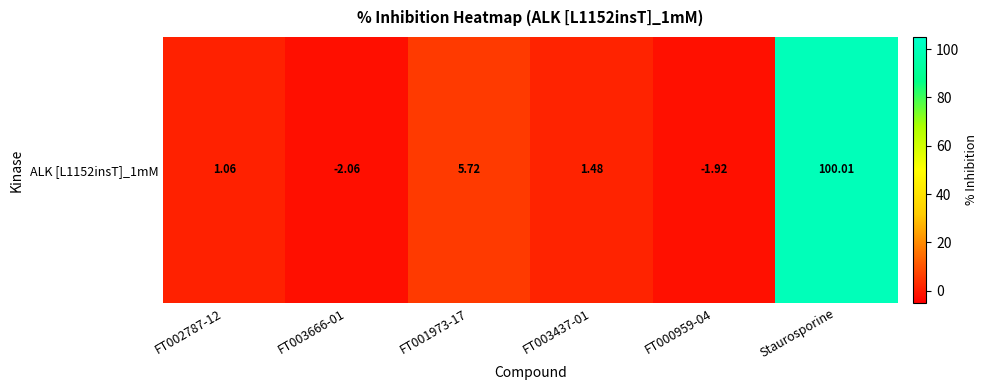

Rank the categories by value from highest to lowest.

Staurosporine, FT001973-17, FT003437-01, FT002787-12, FT000959-04, FT003666-01